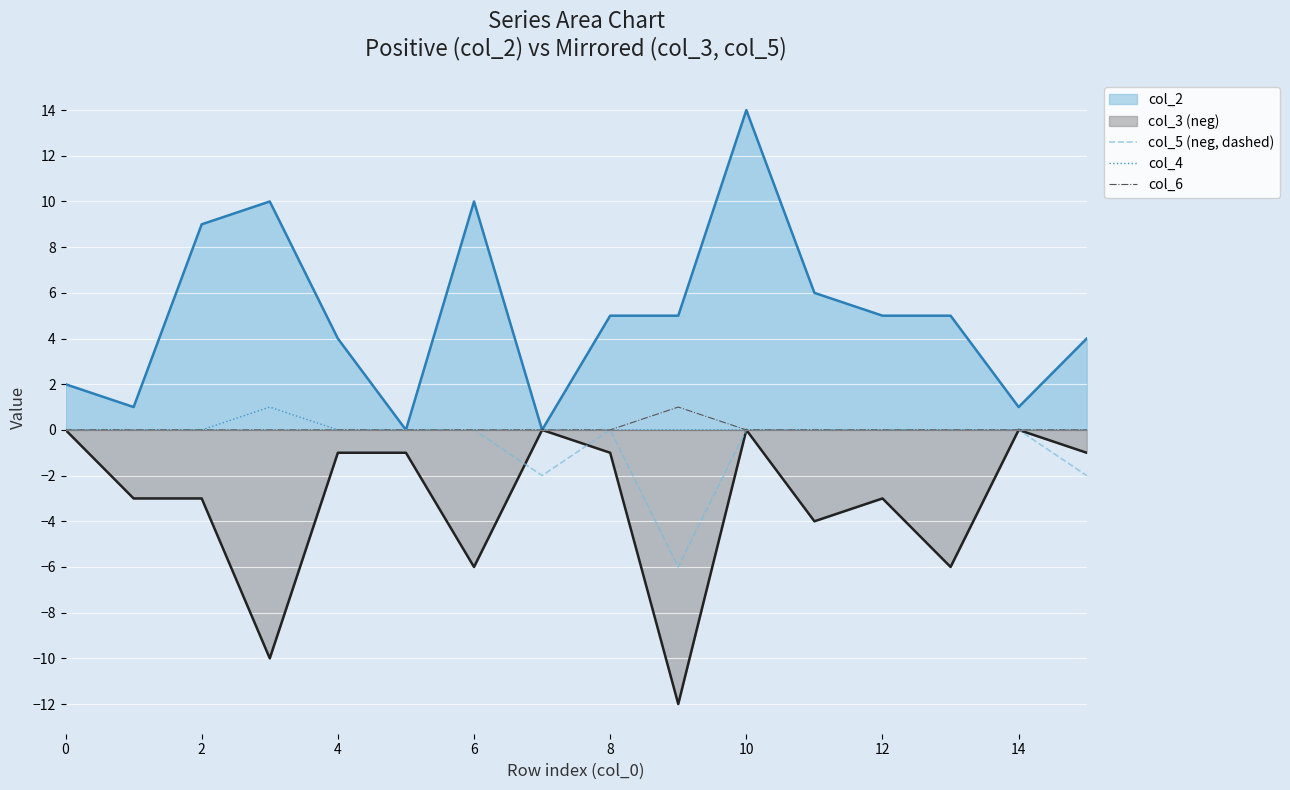

At which category is the sum across all series the highest?

10